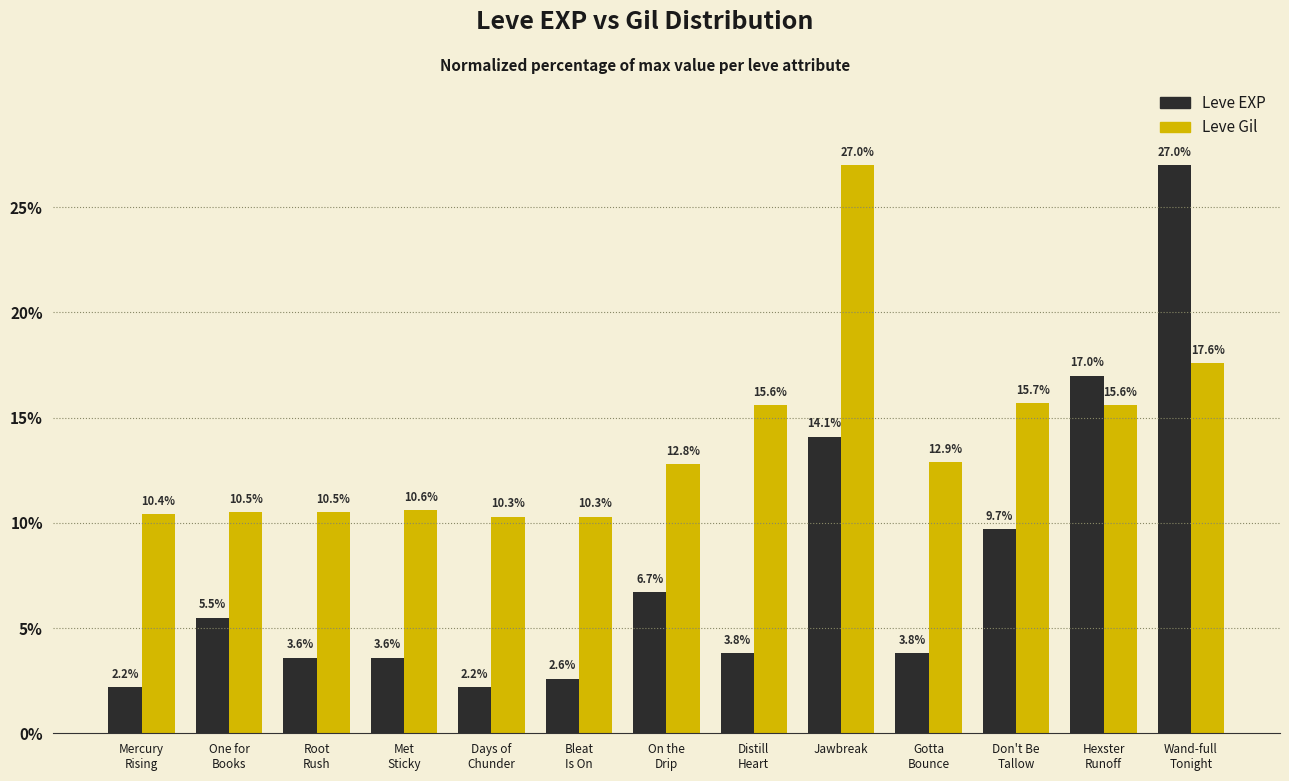

Does the chart contain any negative values?

No